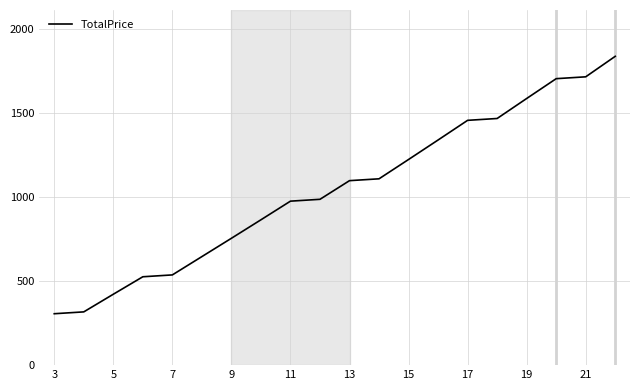

What is the greatest value displayed?

1838